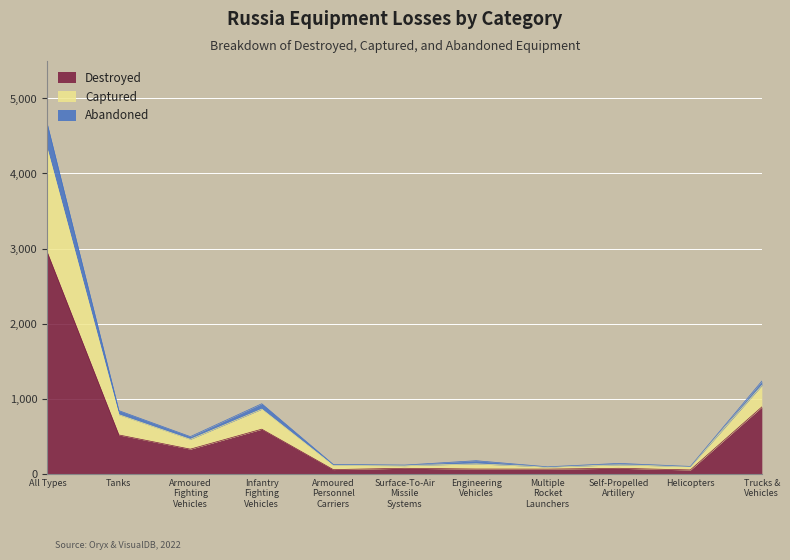

Which category has the highest value across all series?

All Types